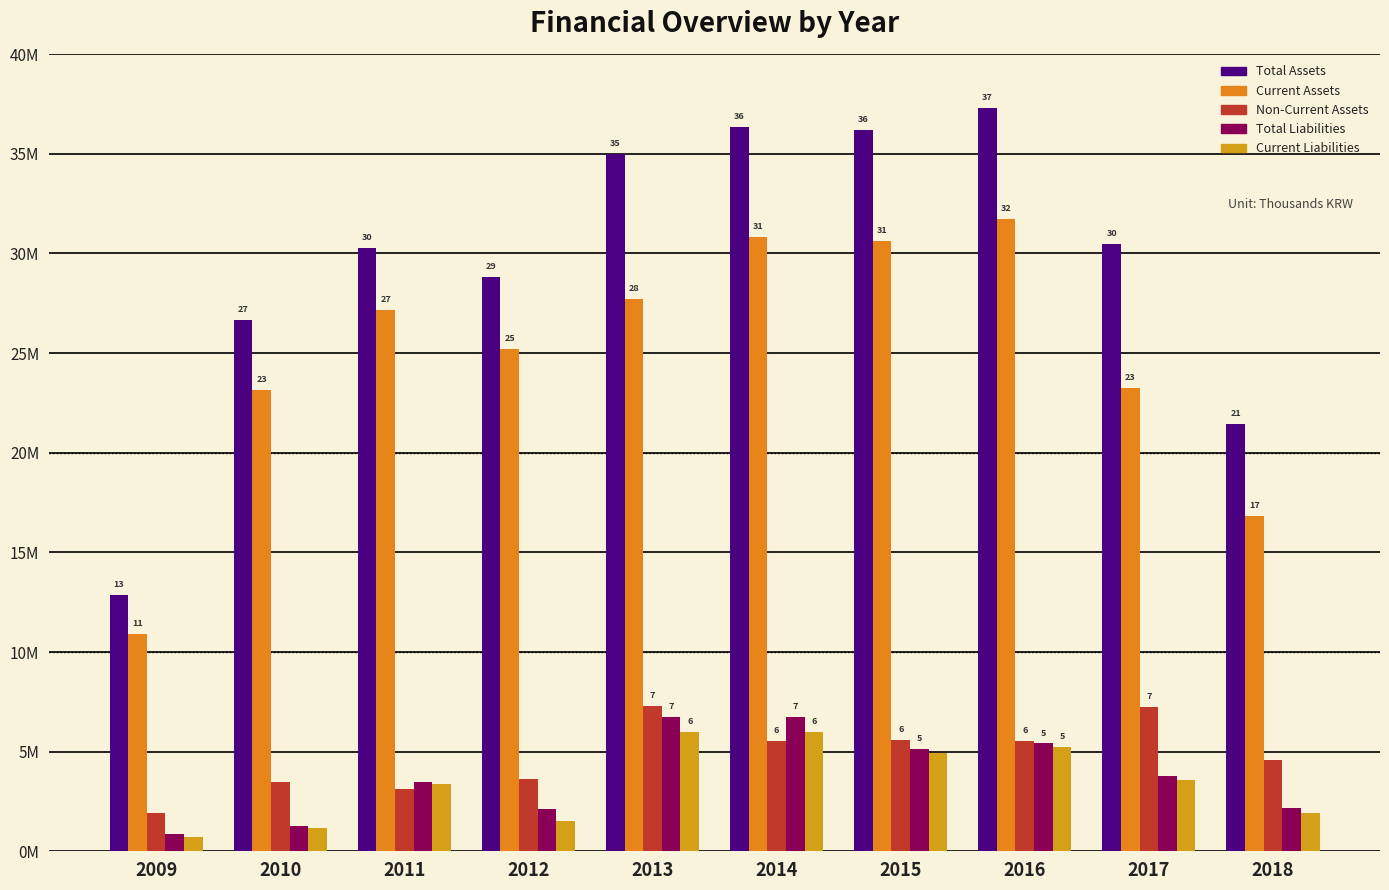

Are the bars grouped side by side (vs. stacked)?

Yes